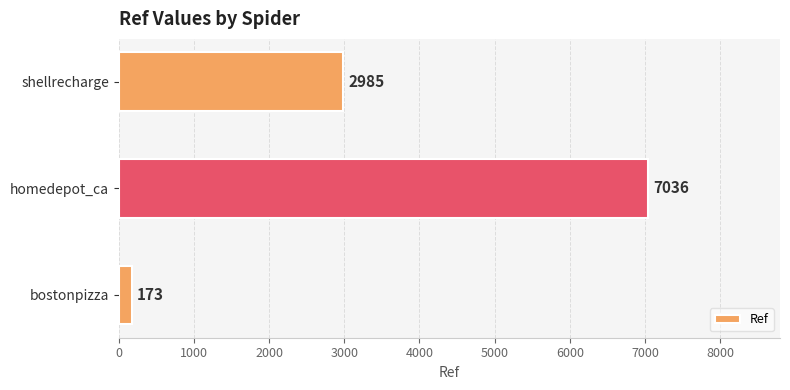

What is the difference between the maximum and second lowest values?

4051